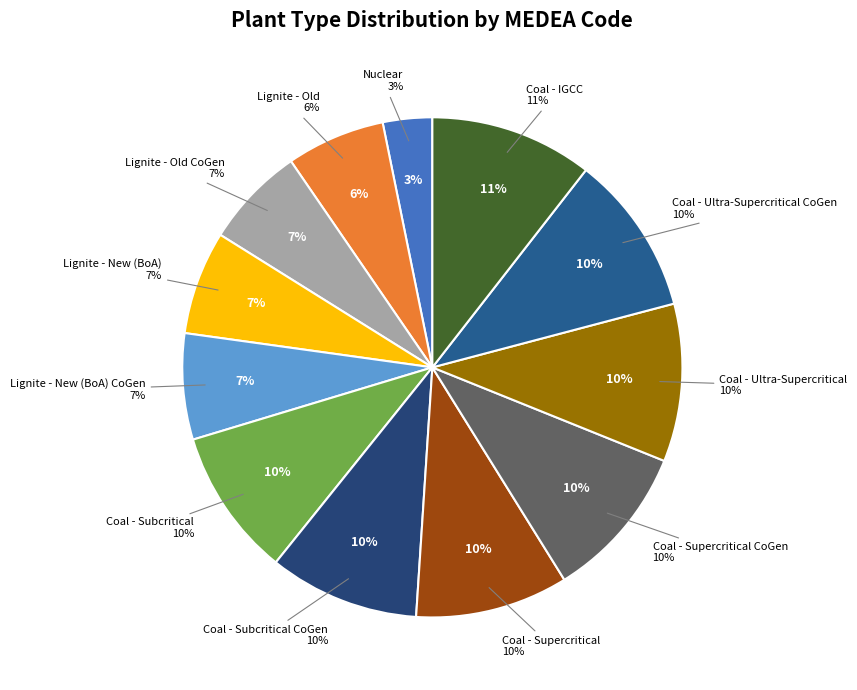

What is the total percentage of Coal - Subcritical CoGen and Nuclear?

12.9%